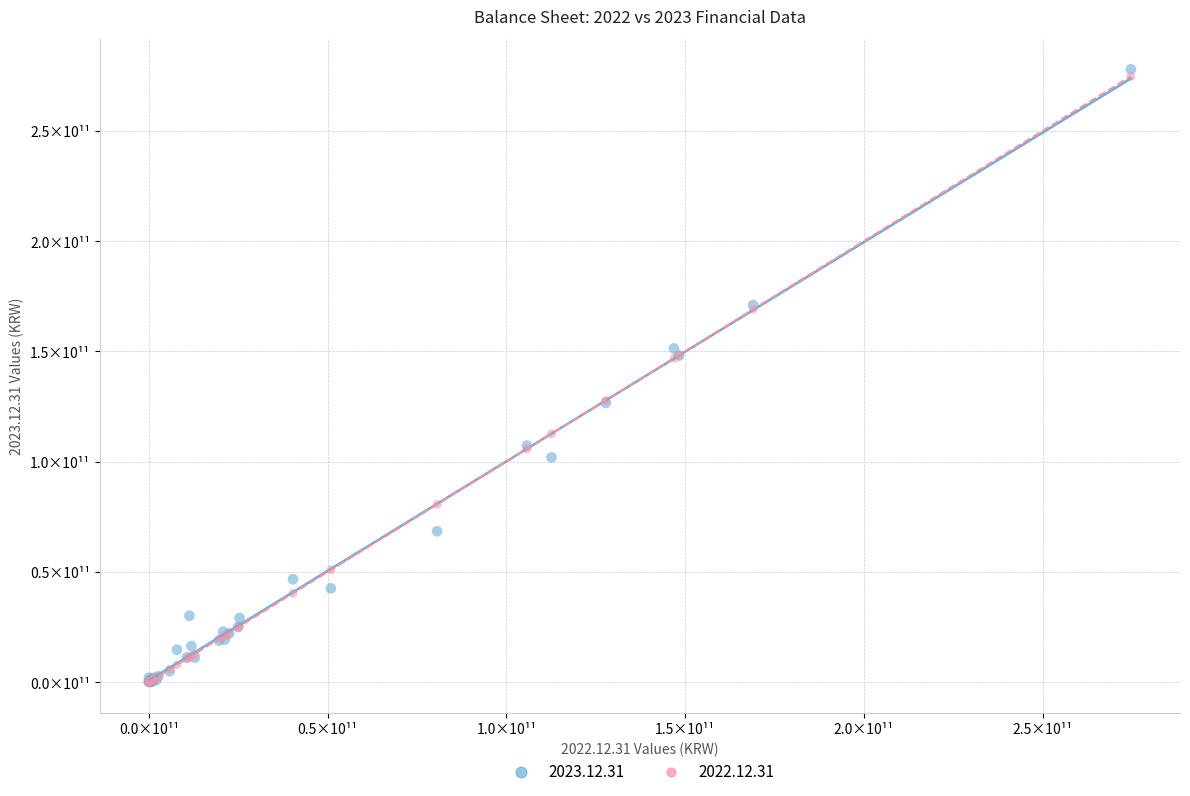

What are all the series names shown in the legend?

2023.12.31, 2022.12.31